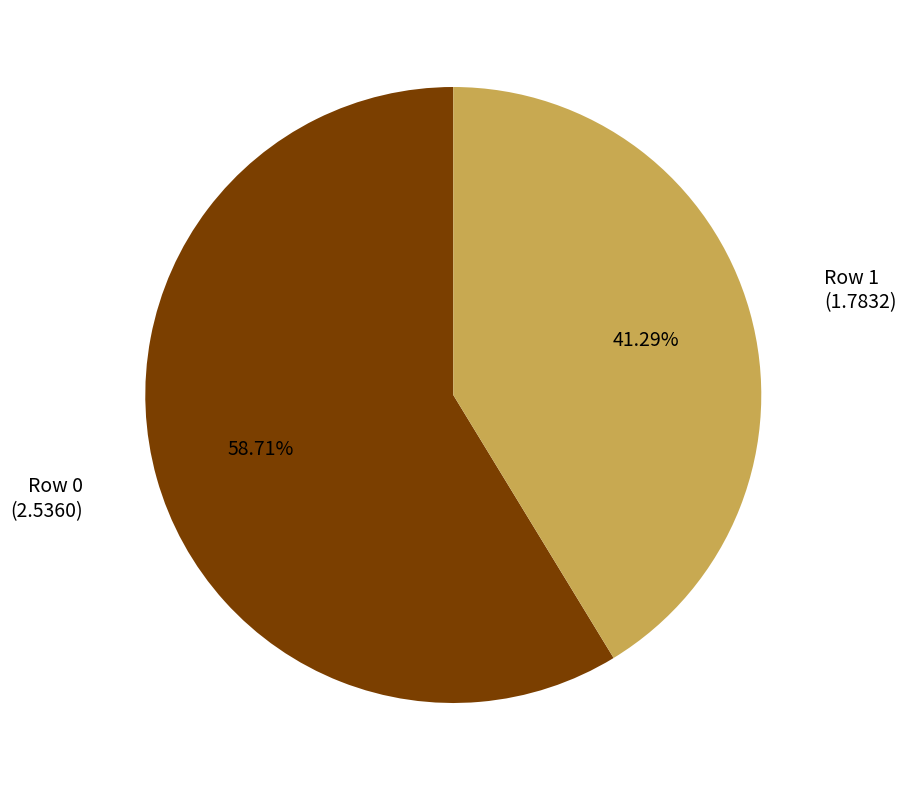

Is Row 0 the majority of the pie?

Yes